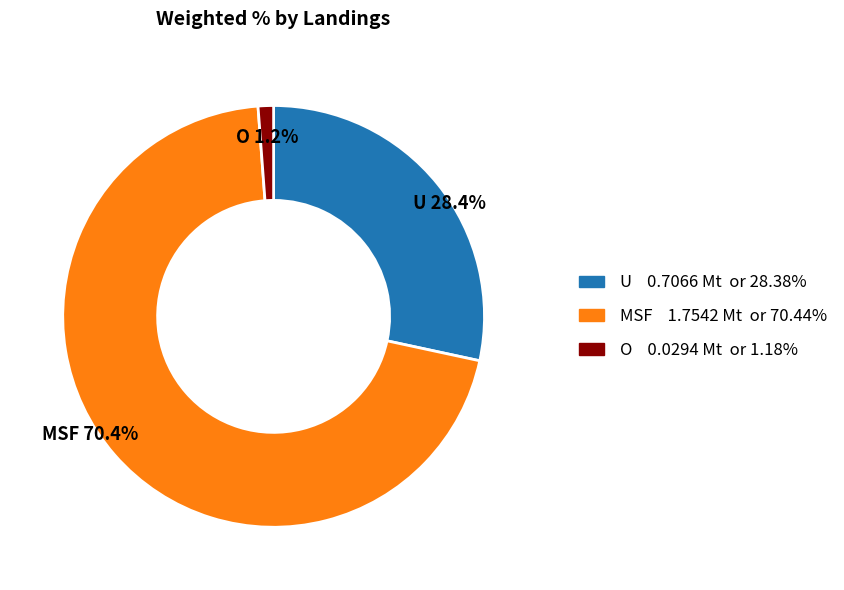

Is MSF the majority of the pie?

Yes